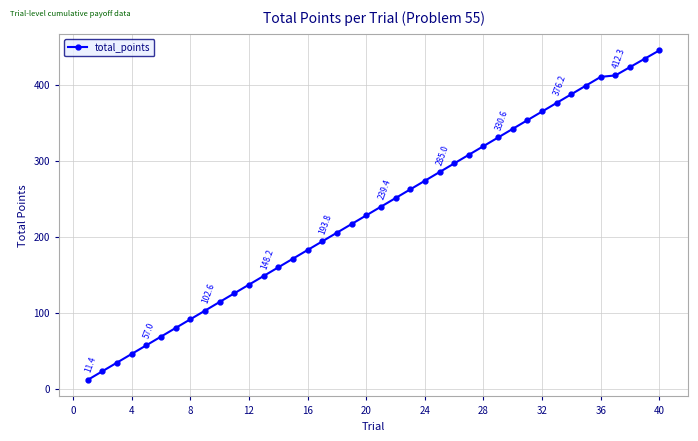

What is the value of the 31st point from the left?

353.4